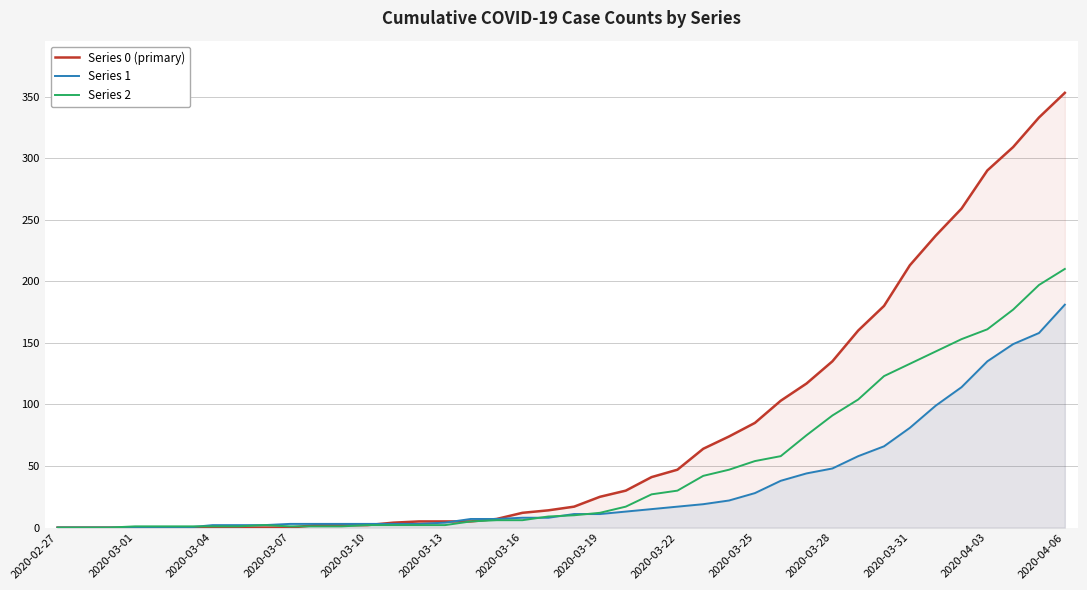

The value of Series 1 at 2020-02-27 is 0. True or false?

True